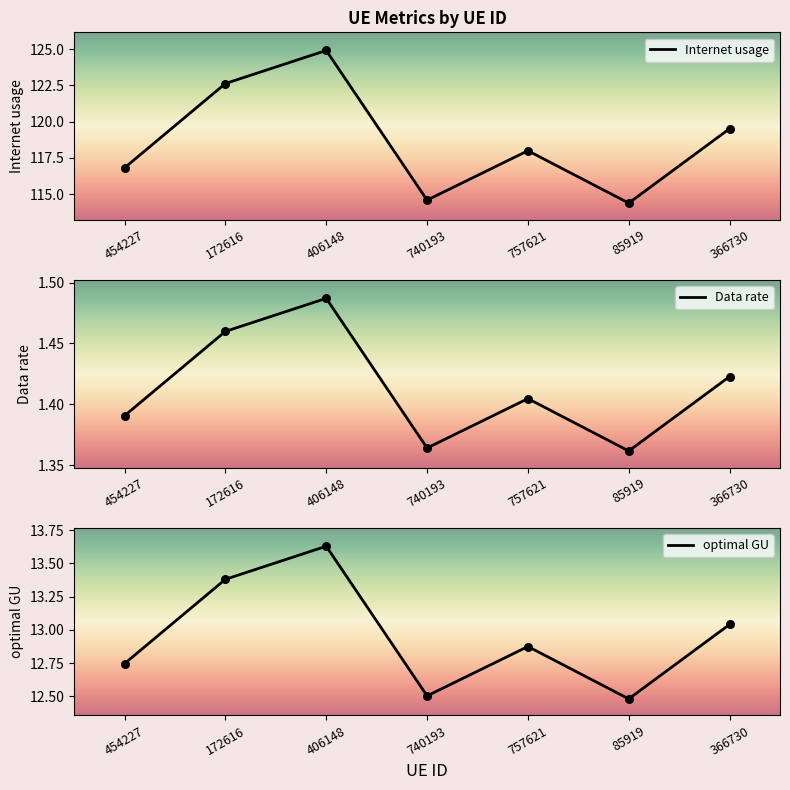

Which series has the largest total across all categories?

Internet usage